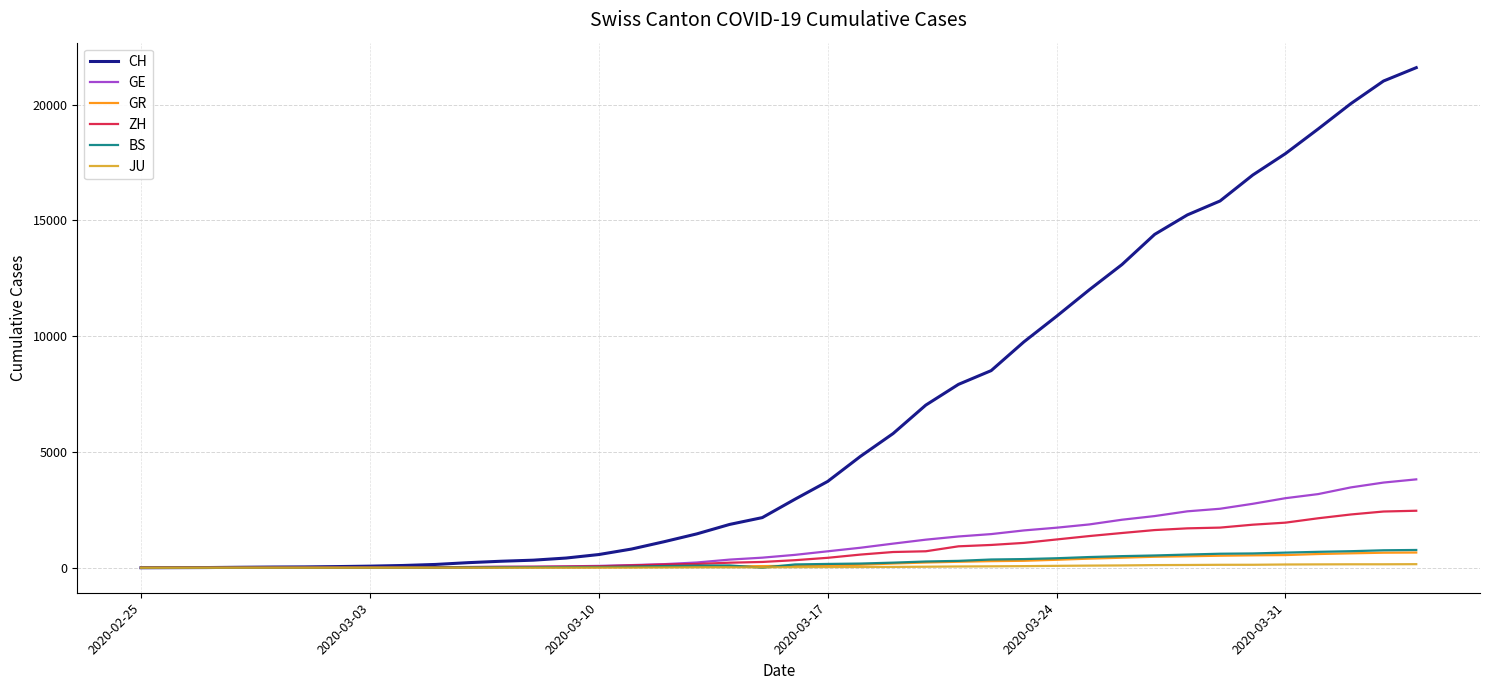

What are all the series names shown in the legend?

CH, GE, GR, ZH, BS, JU